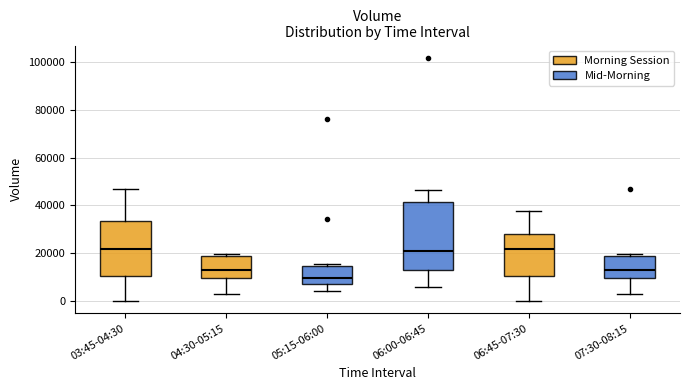

Reading left to right, transcribe this box plot: for each box, give where its median line is, the range the box spans, and where its two whiskers end, as read against the y-axis. The values are not printed on the chart, so give them approximately, as read against the axis.

03:45-04:30: median 22000, box 10000 to 34000, whiskers 0 to 46000
04:30-05:15: median 14000, box 10000 to 18000, whiskers 4000 to 20000
05:15-06:00: median 10000, box 8000 to 14000, whiskers 4000 to 16000
06:00-06:45: median 22000, box 12000 to 42000, whiskers 6000 to 46000
06:45-07:30: median 22000, box 10000 to 28000, whiskers 0 to 38000
07:30-08:15: median 14000, box 10000 to 18000, whiskers 4000 to 20000